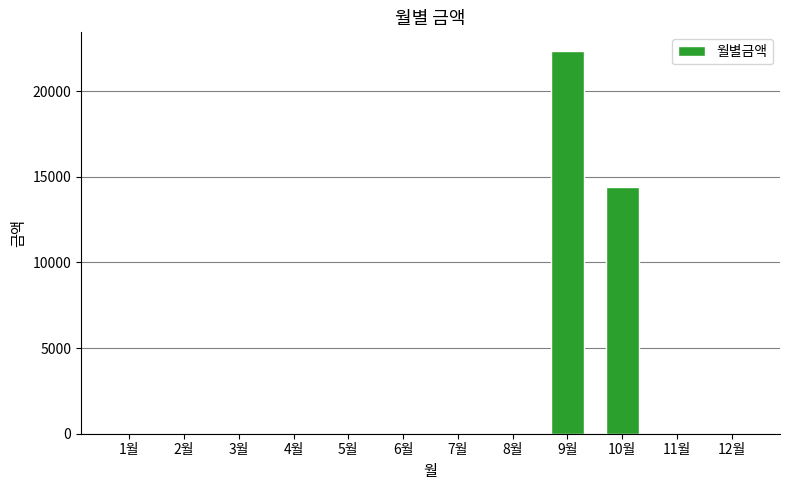

What is the greatest value displayed?

22310